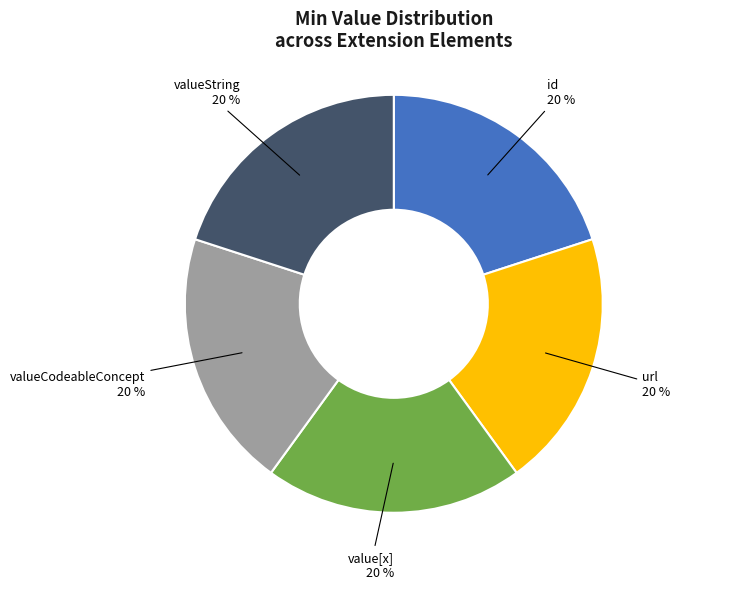

To the nearest percent, what is the average slice percentage?

20%